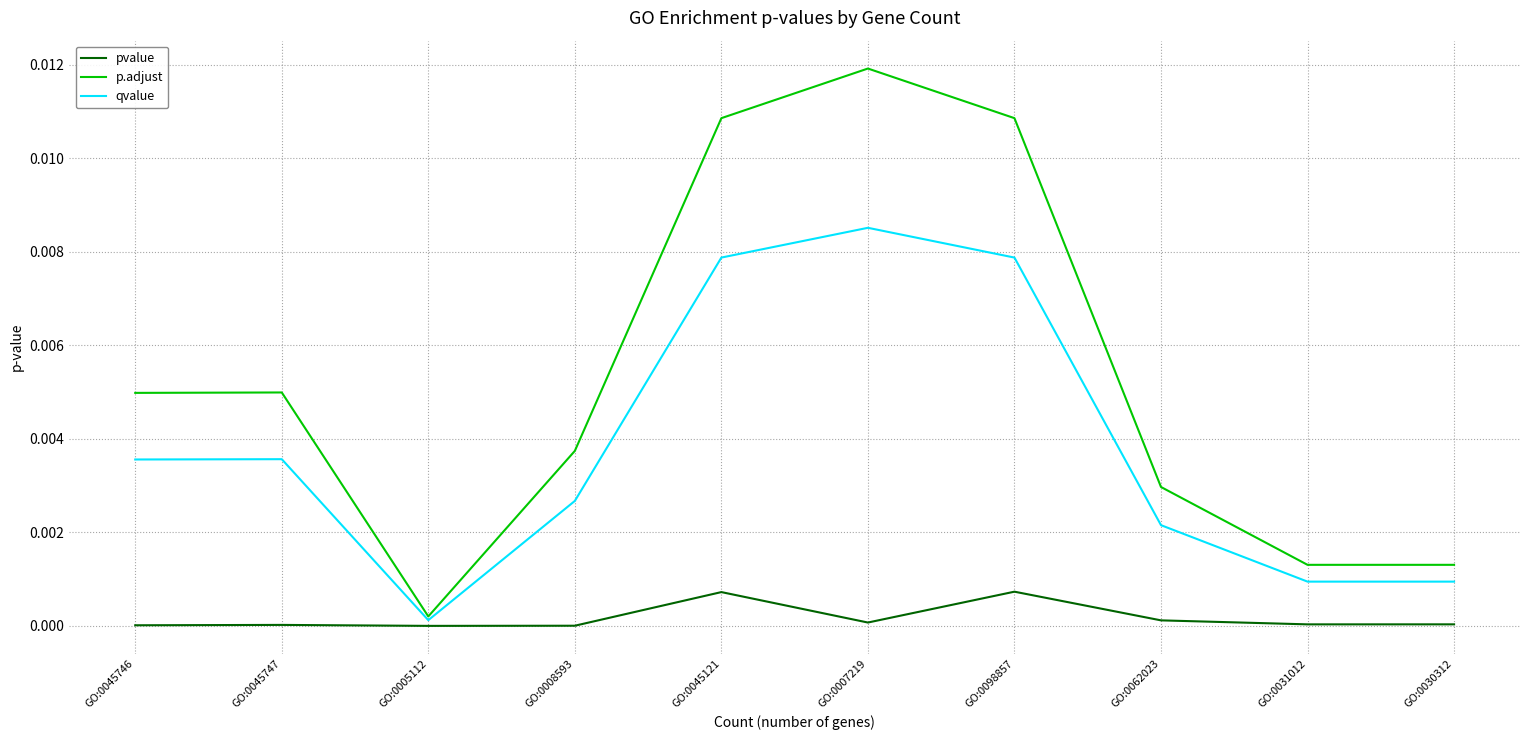

True or false: pvalue has a value of 0.0 at GO:0098857.

True